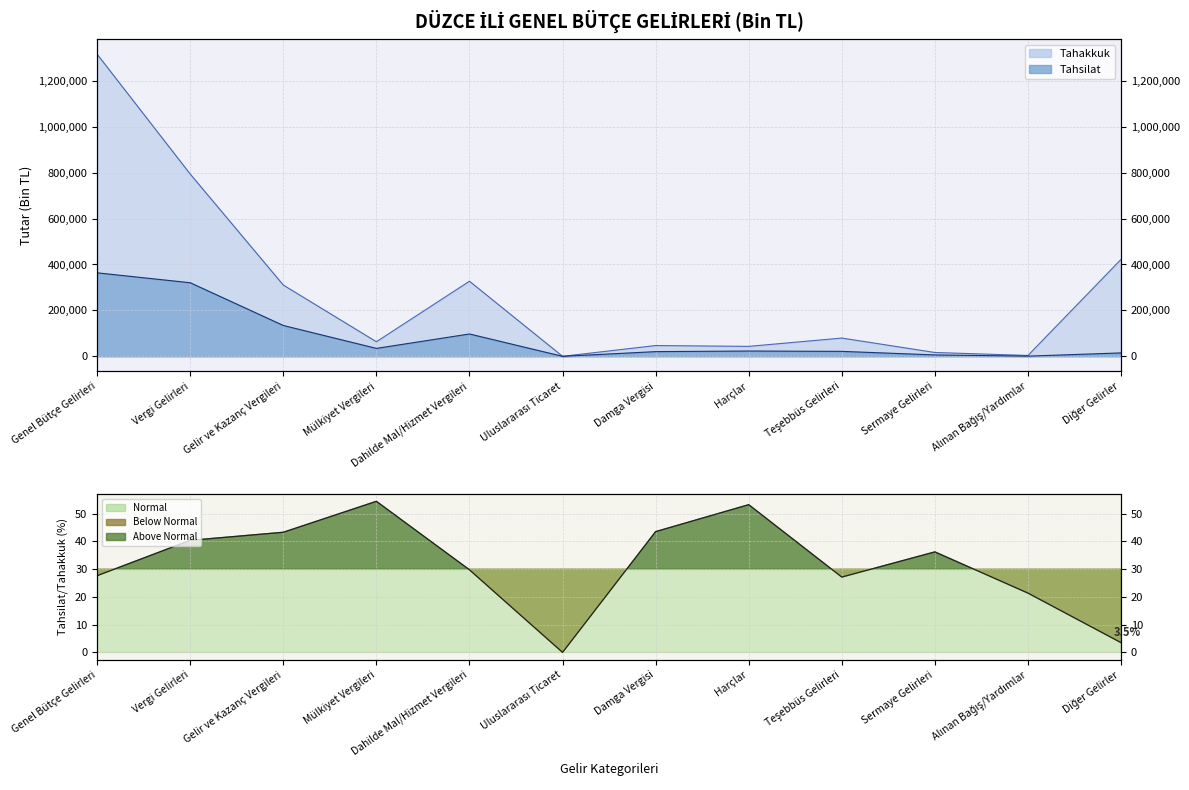

At which label does Tahakkuk reach its peak?

Genel Bütçe Gelirleri